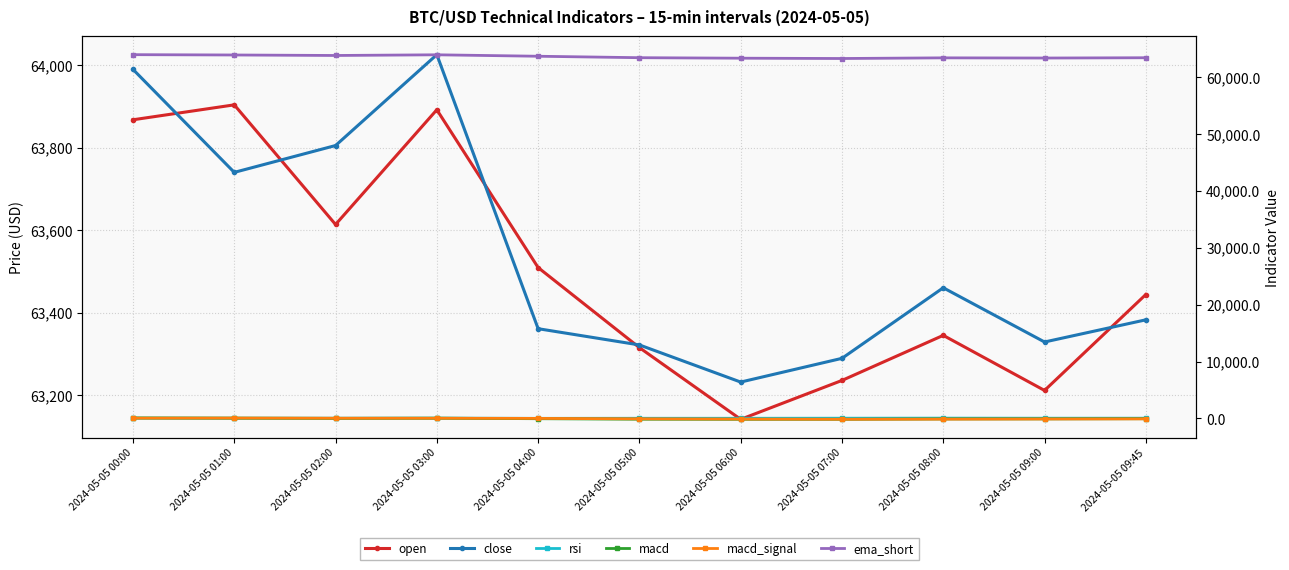

Does the chart display data point markers on the line(s)?

Yes